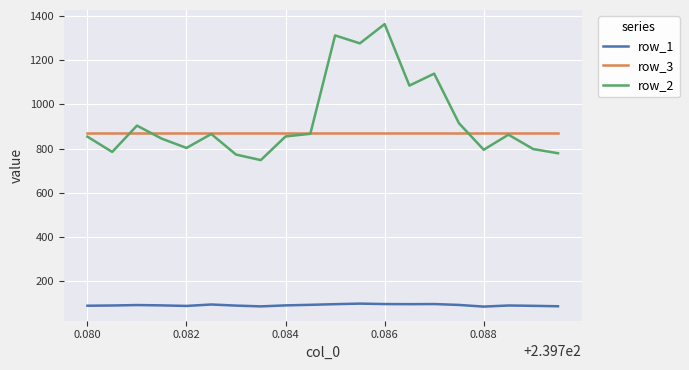

True or false: row_1 and row_2 cross at least once.

False